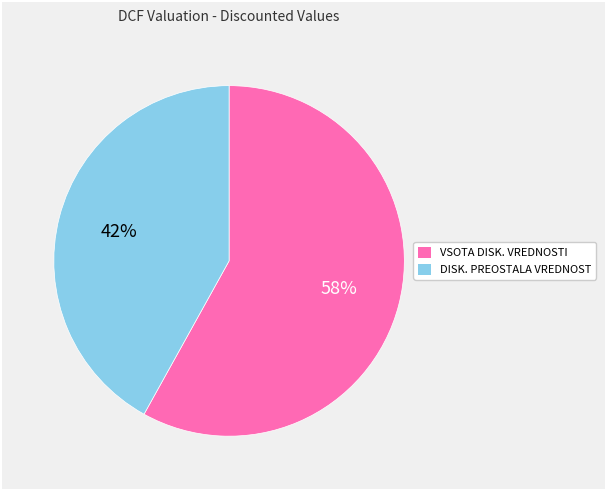

What is the ratio of the value at VSOTA DISK. VREDNOSTI to the value at DISK. PREOSTALA VREDNOST?

1.4